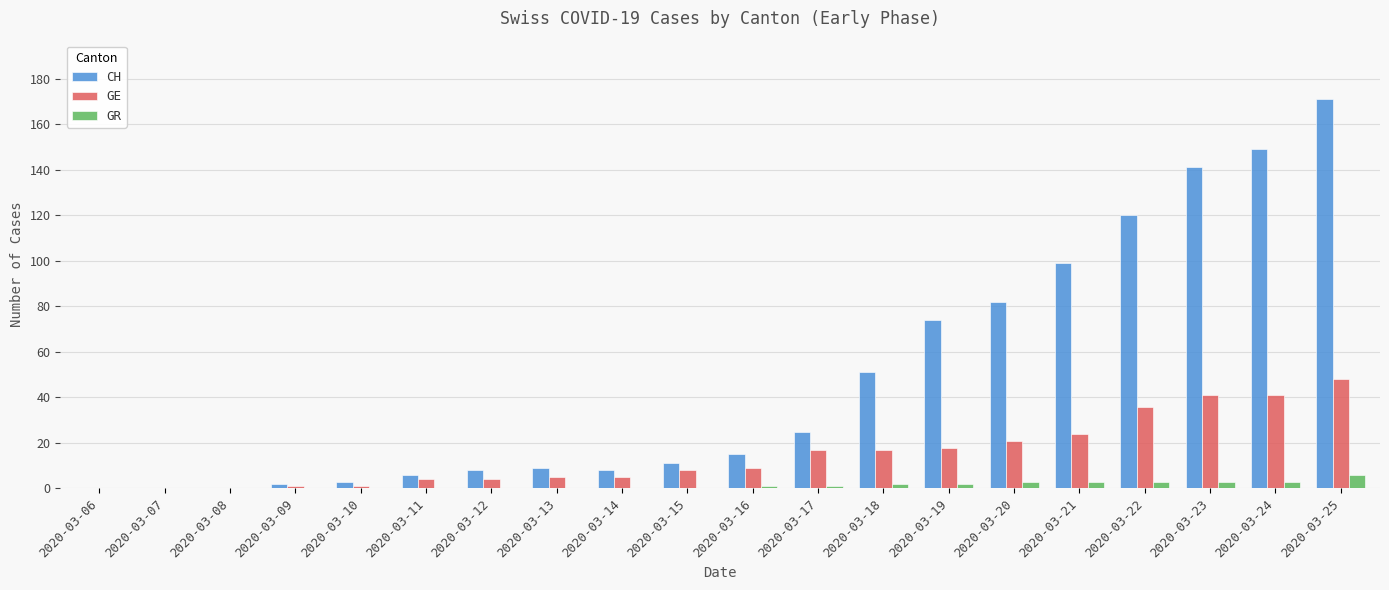

Count the number of categories in the chart.

20